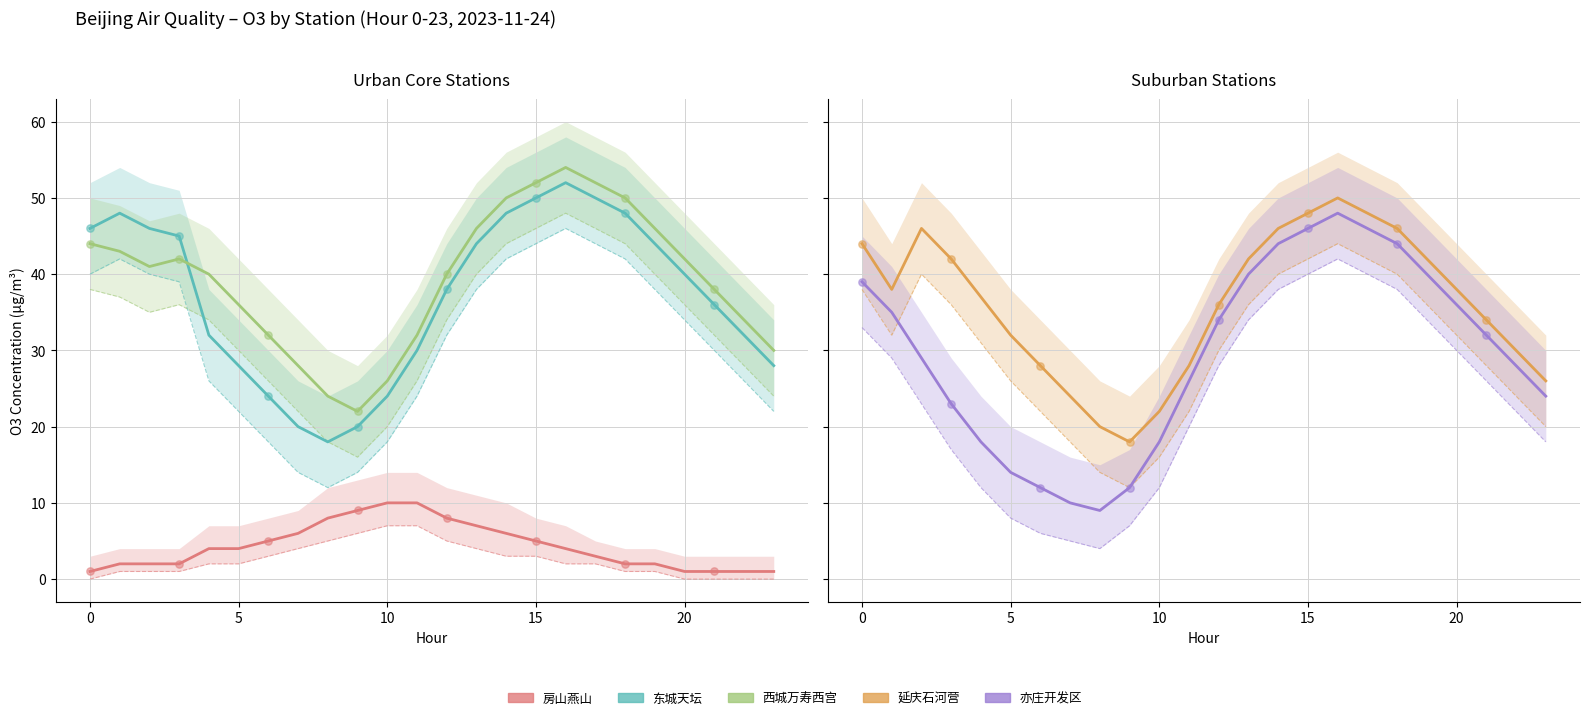

At which category is the sum across all series the highest?

16